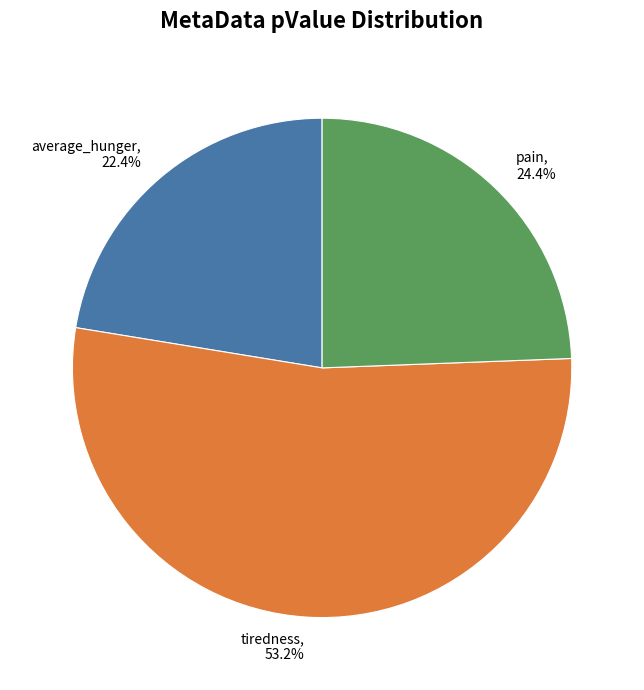

Do pain and average_hunger together represent more than half of the pie?

No